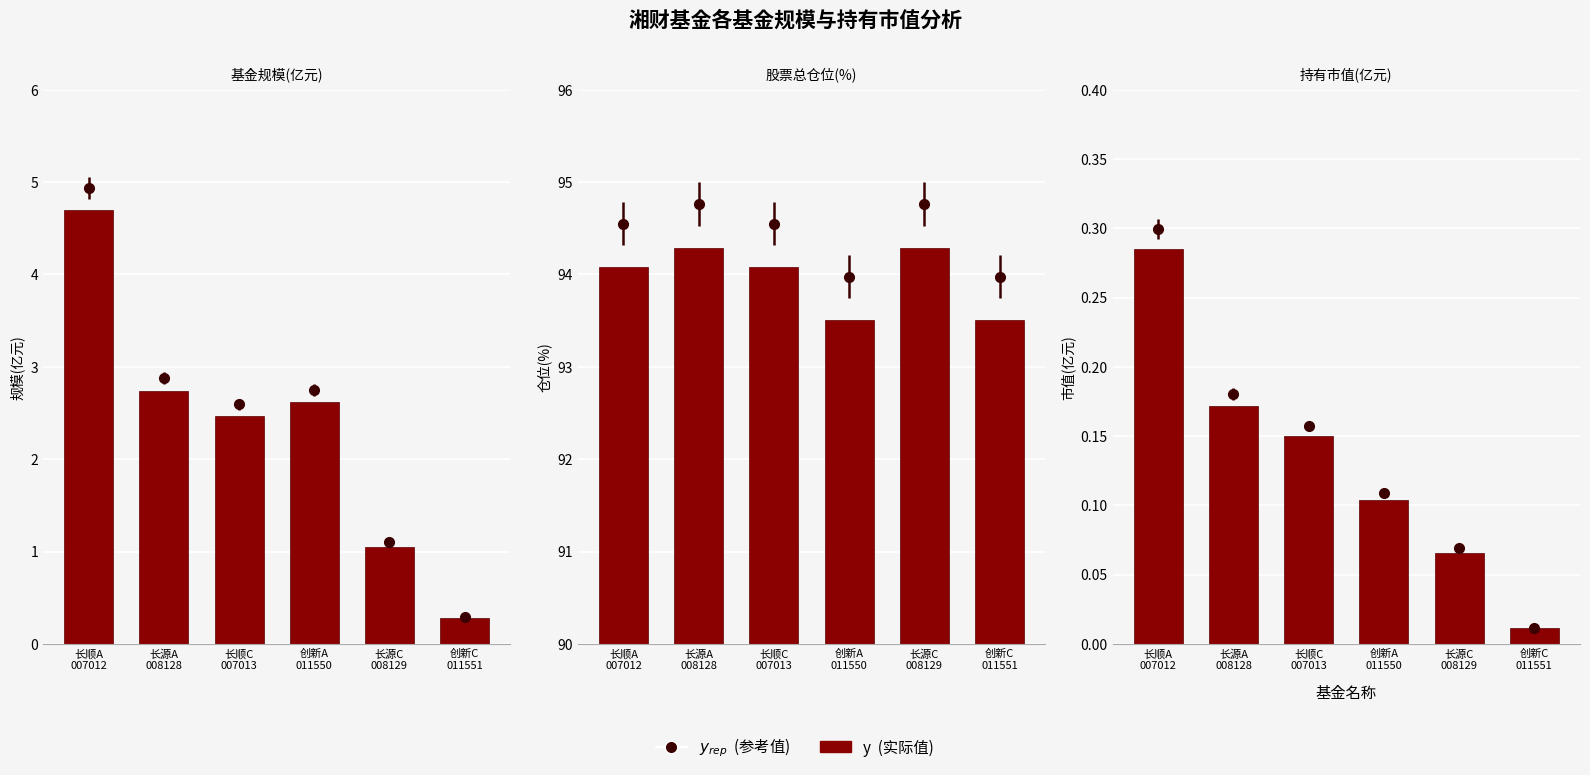

Is it true that 股票总仓位 equals 28.5 at 长源C
008129?

False